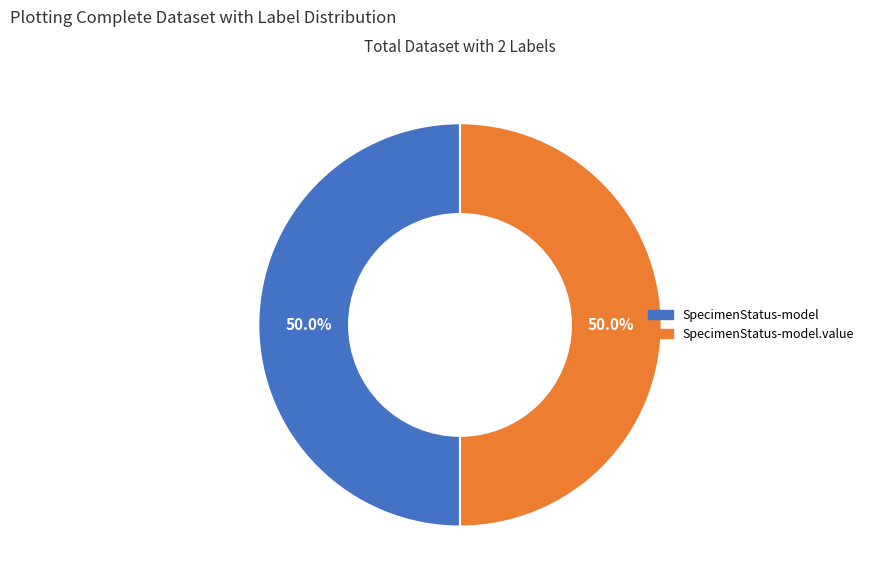

What is the ratio of the value at SpecimenStatus-model.value to the value at SpecimenStatus-model?

1.0